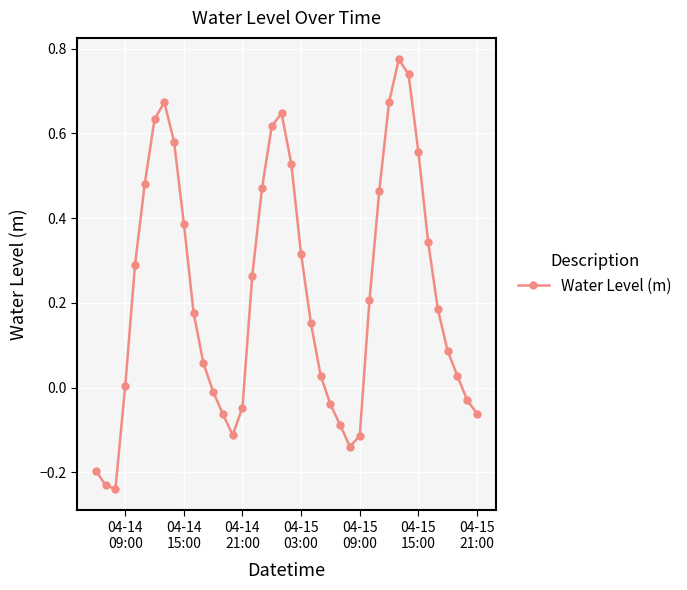

Count the number of data series in this chart.

1